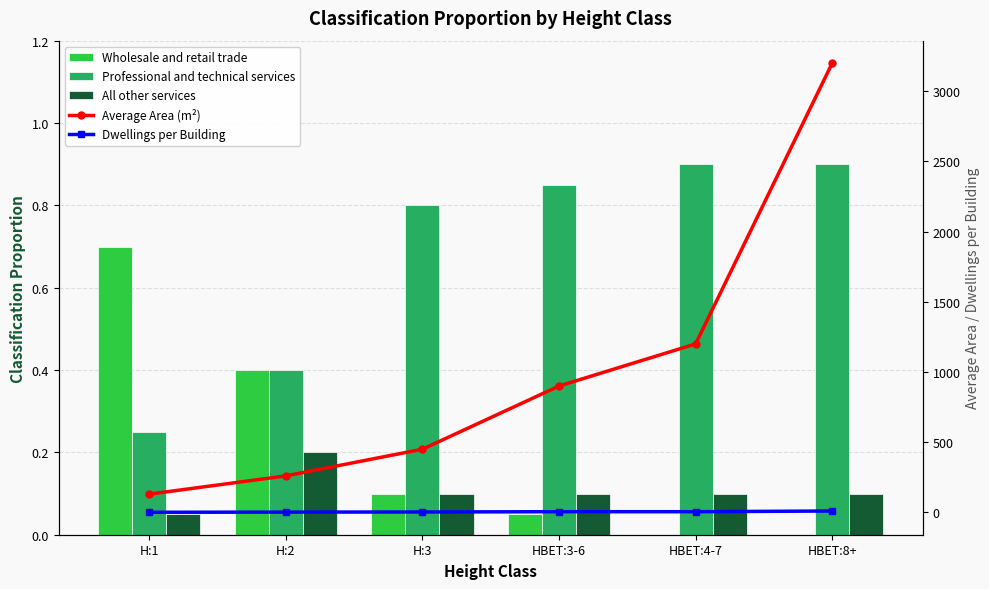

Where does the Average Area (m²) series first go above 900?

HBET:4-7